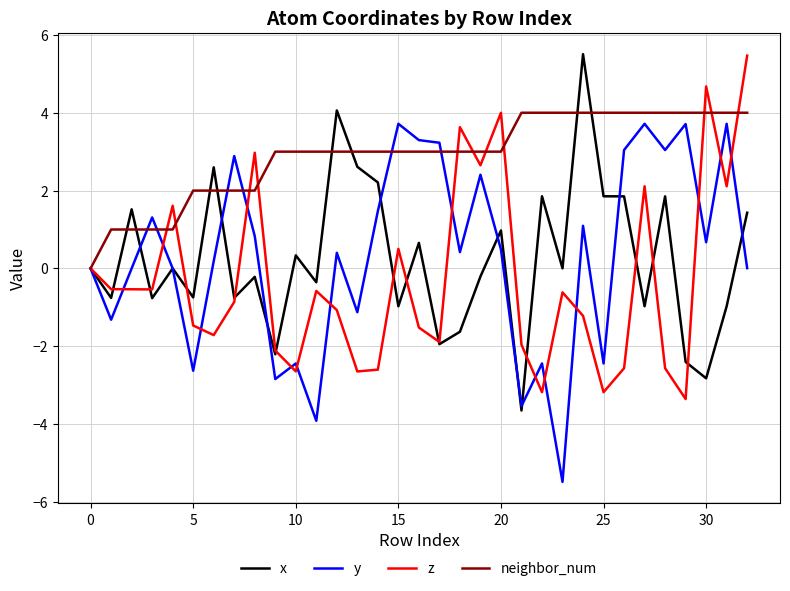

Which series has the largest total across all categories?

neighbor_num